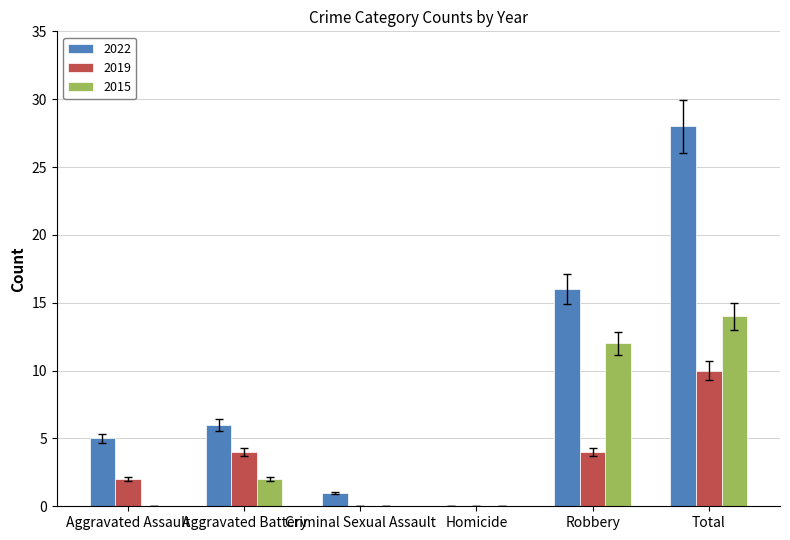

At which category is the sum across all series the highest?

Total